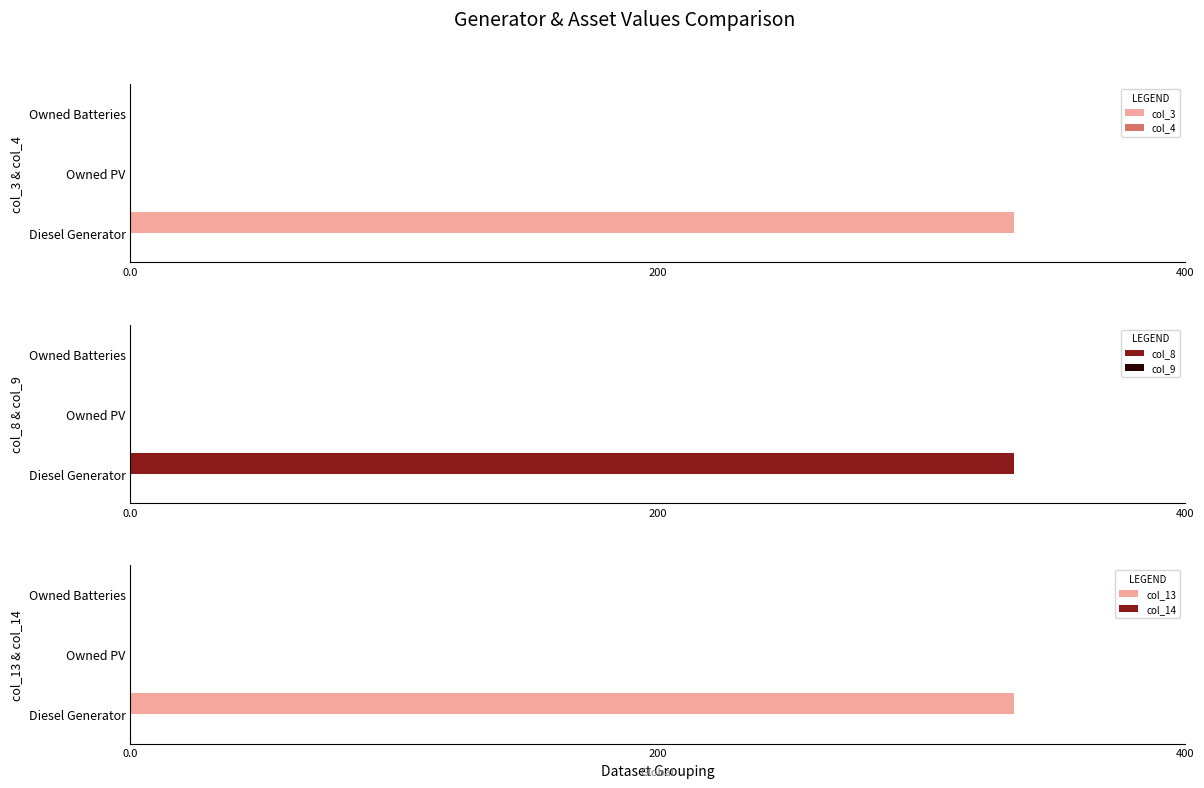

How many data points in col_13 are above 0?

1